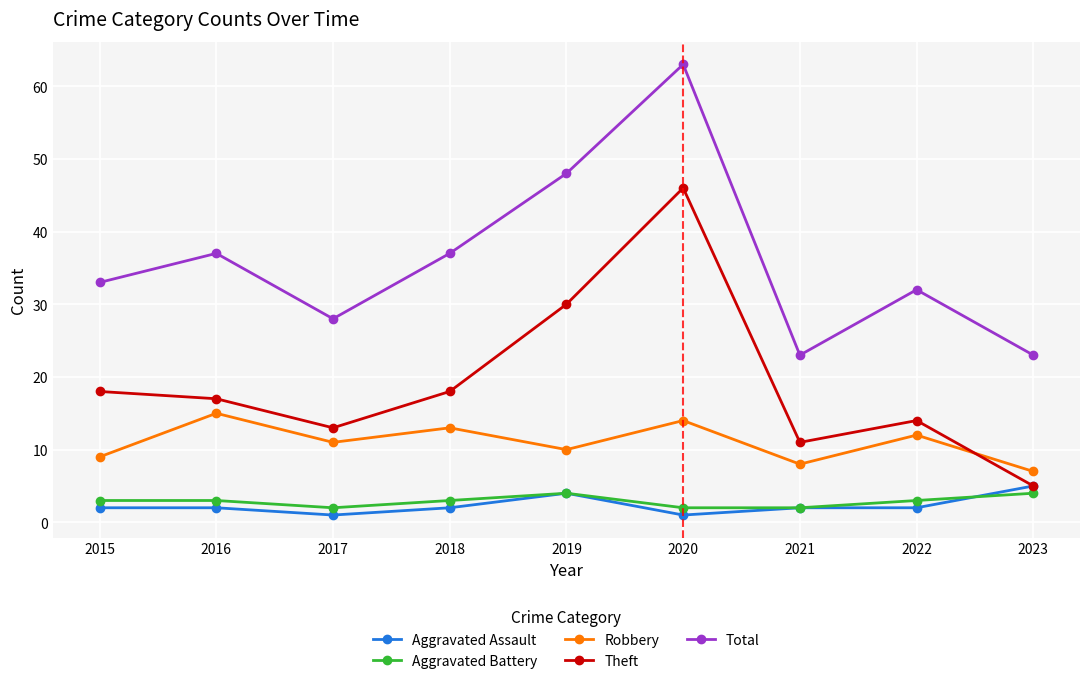

The value of Aggravated Battery at 2015 is 3. True or false?

True